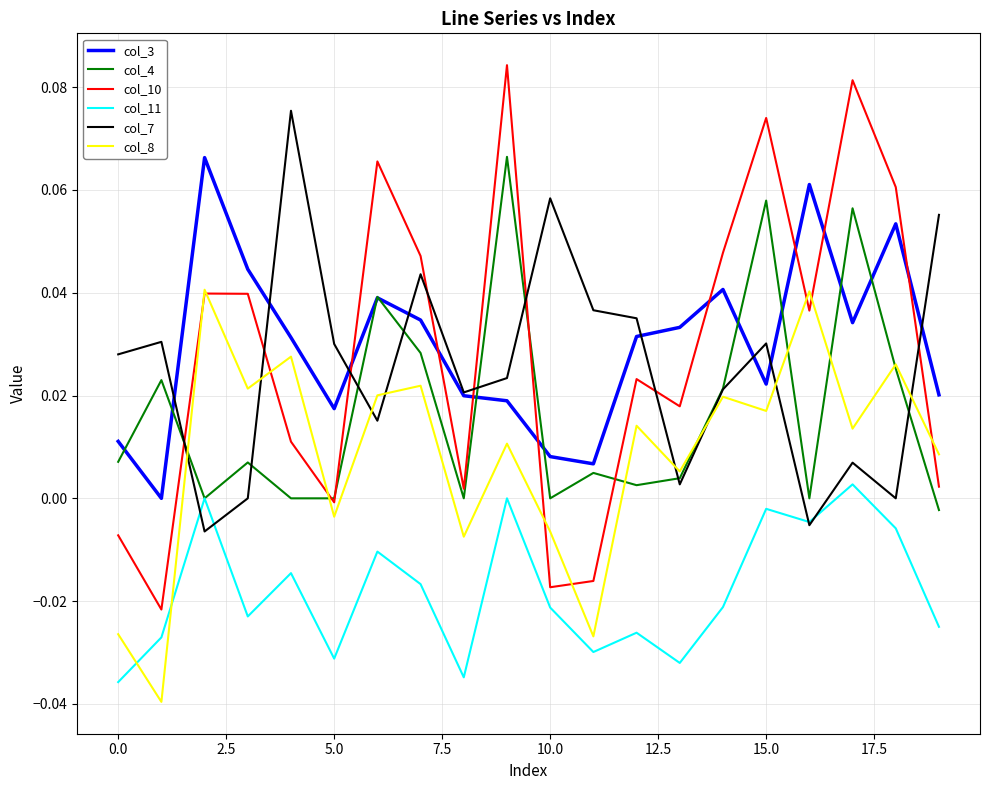

True or false: col_8 and col_3 cross at least once.

False